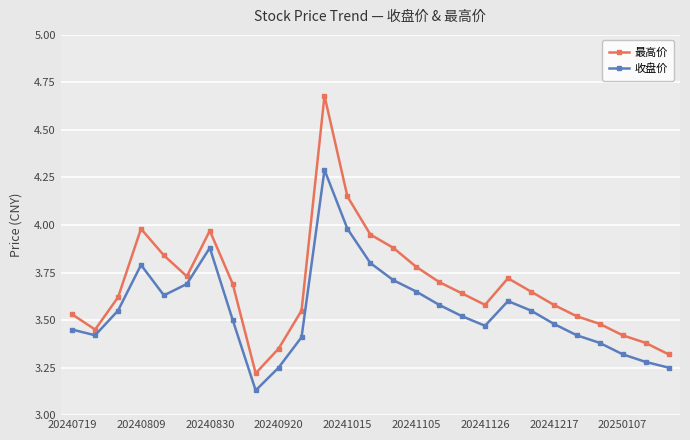

Which series has the largest range (max minus min)?

最高价